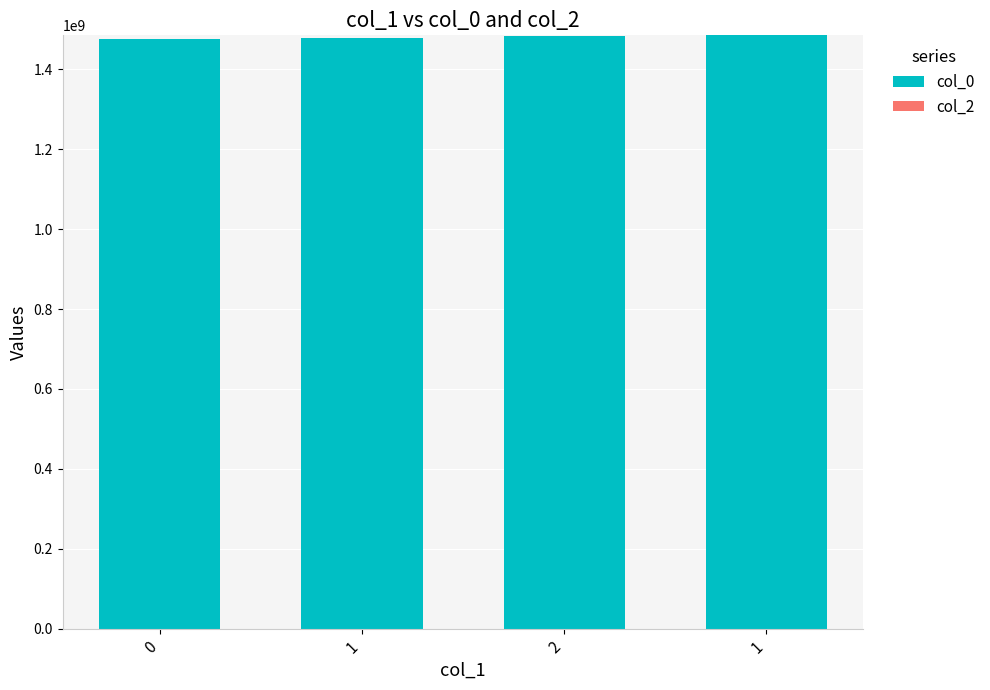

How many data points are less than 1484776819?

2